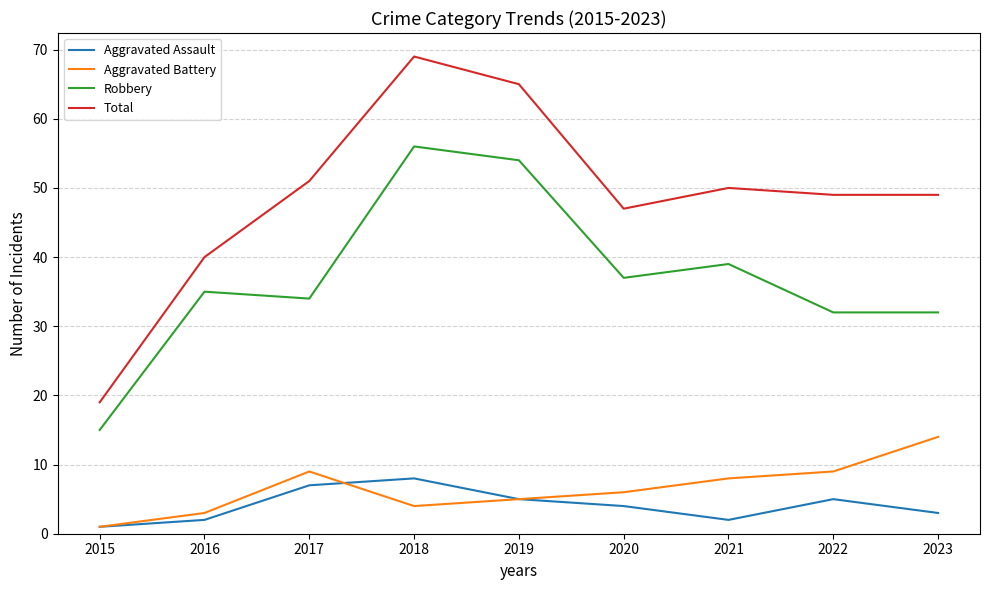

Is the value of Aggravated Battery at 2020 greater than the value of Robbery at 2021?

No